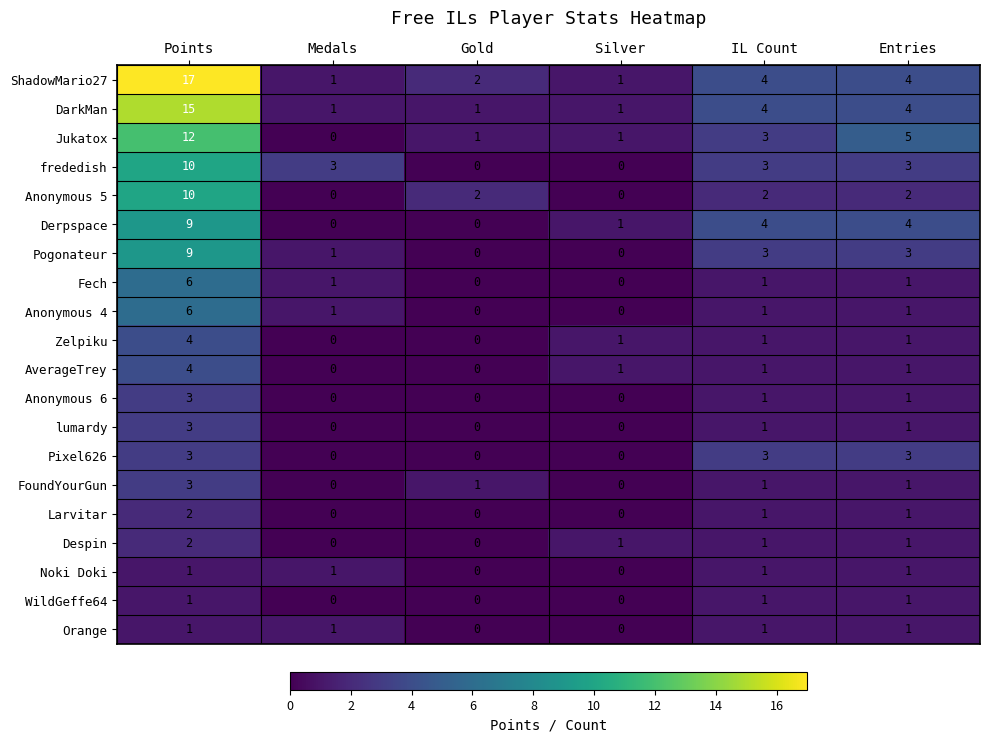

What is the greatest value displayed?

17